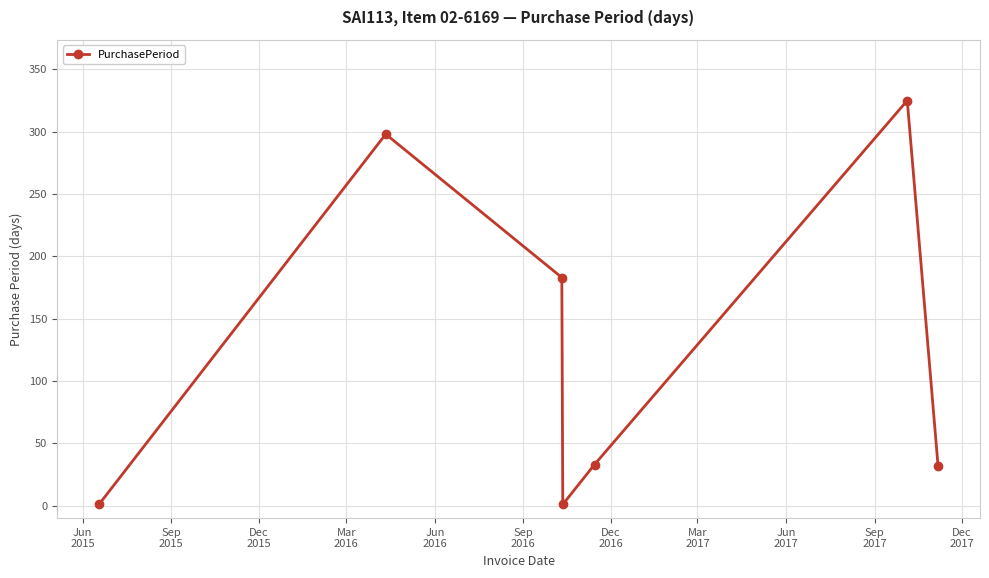

What is the difference between the second highest and second lowest values?

297